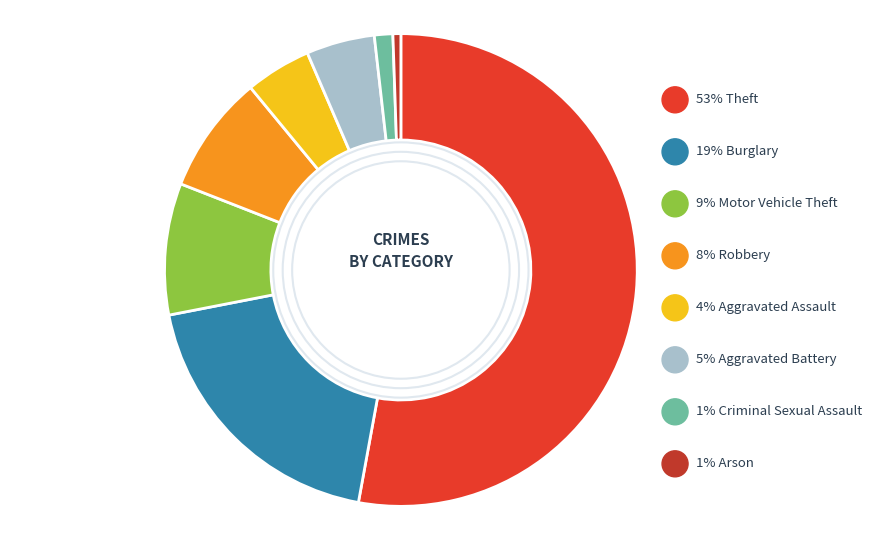

To the nearest percent, what is the average slice percentage?

12%